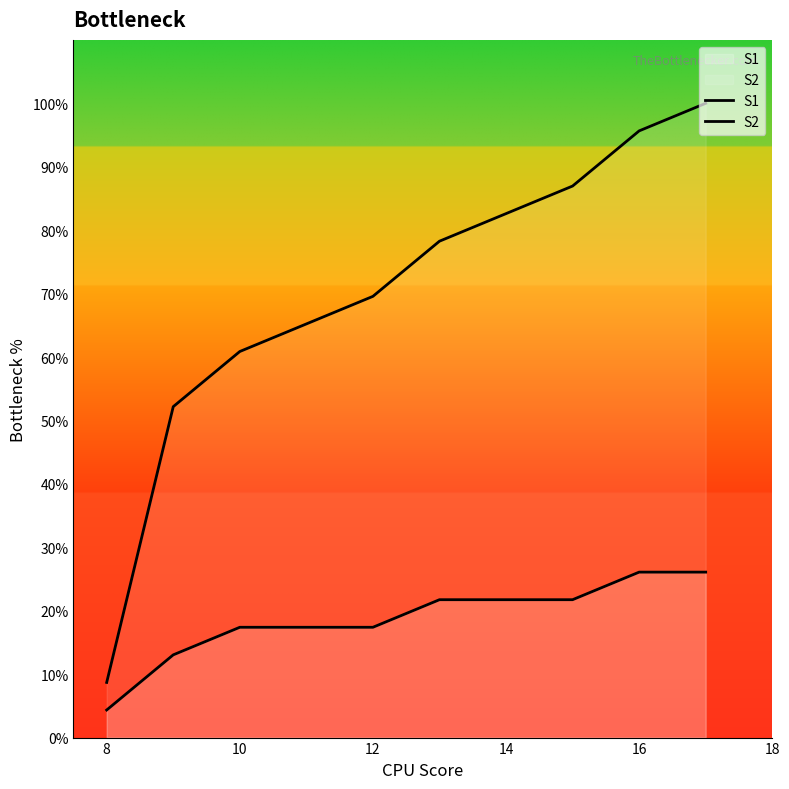

Is it true that S1 equals 39.0 at 7?

False